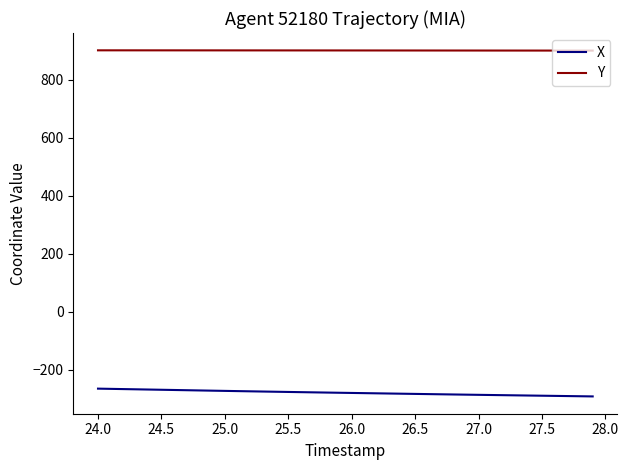

Which series has the largest total across all categories?

Y